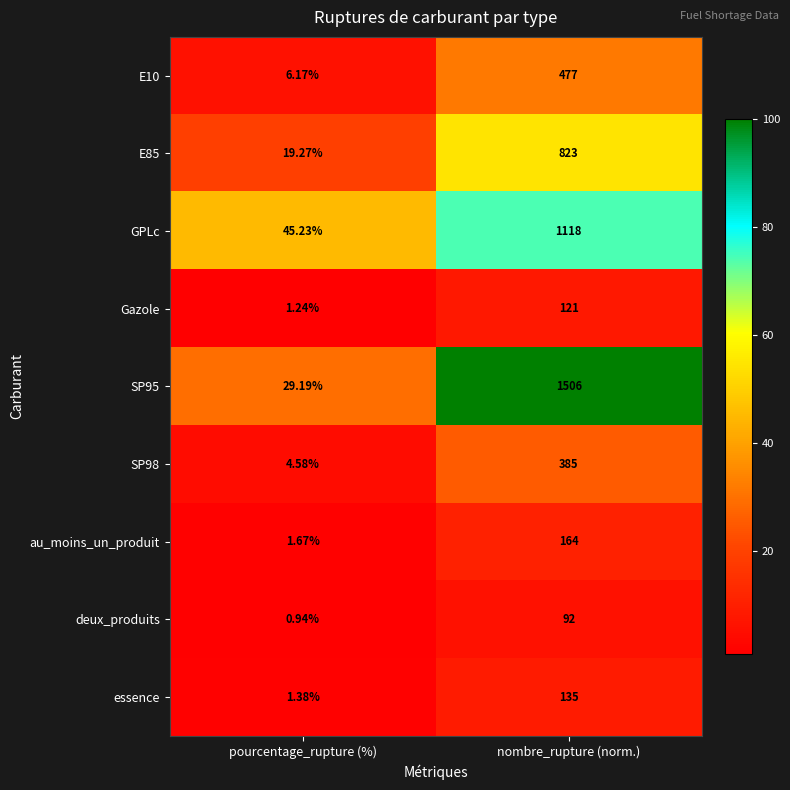

Which series has the largest range (max minus min)?

SP95